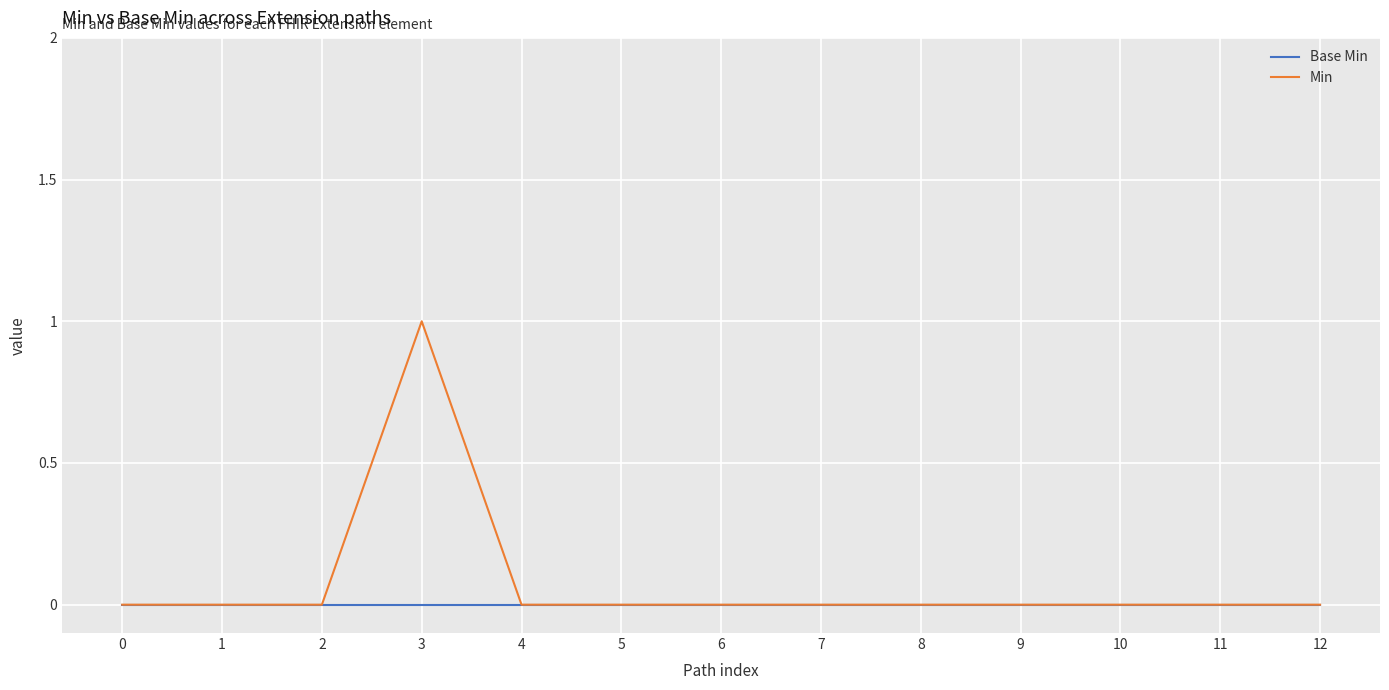

Which series has the widest spread of values?

Min